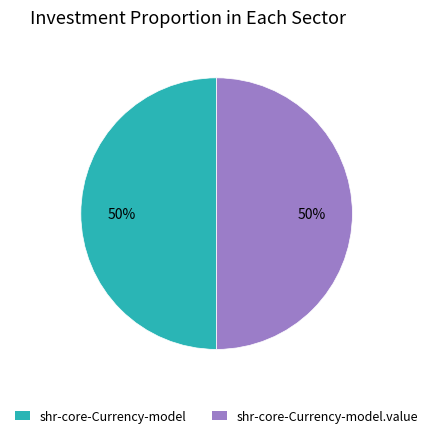

Is the sum of shr-core-Currency-model.value and shr-core-Currency-model greater than half?

Yes